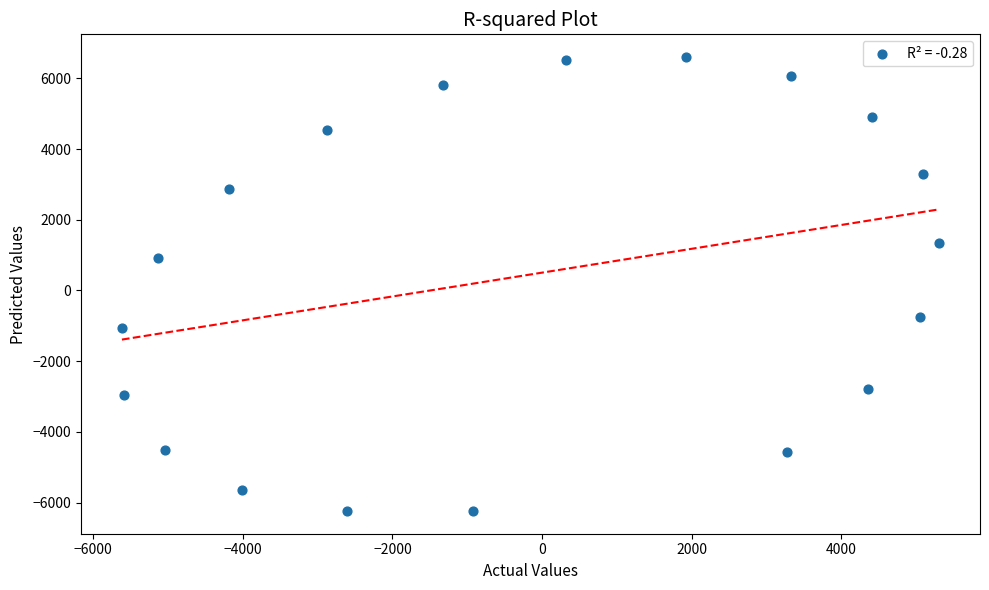

What is the range of X values (max minus min)?

10928.8